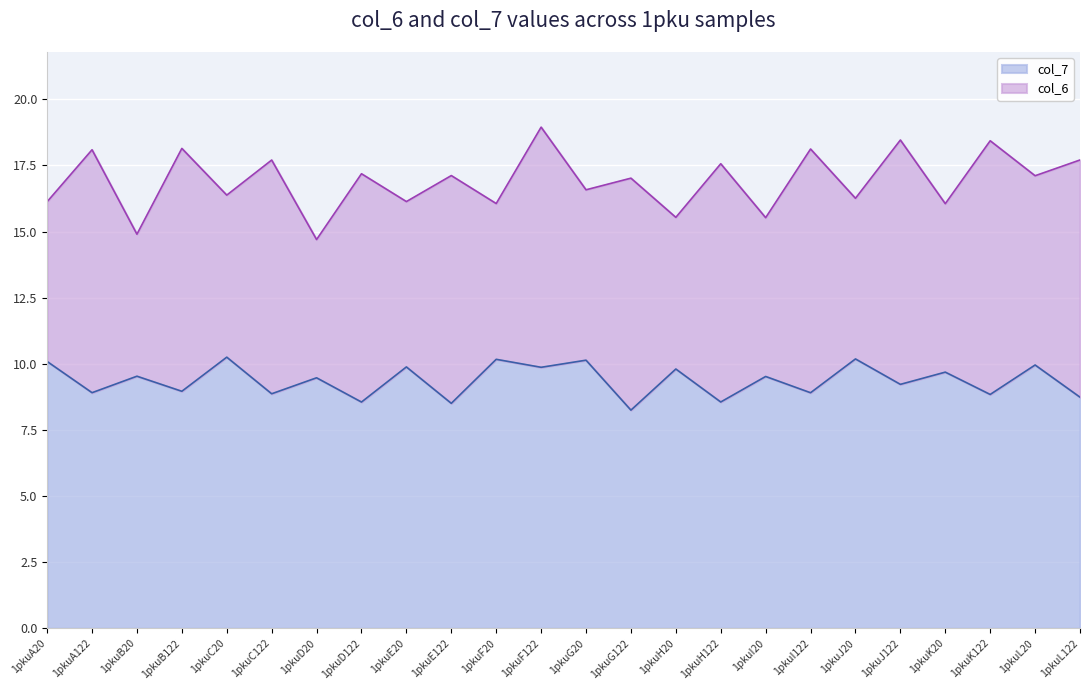

Rank the categories by value from highest to lowest.

1pkuC20, 1pkuJ20, 1pkuF20, 1pkuG20, 1pkuA20, 1pkuL20, 1pkuE20, 1pkuF122, 1pkuH20, 1pkuK20, 1pkuB20, 1pkuI20, 1pkuD20, 1pkuJ122, 1pkuB122, 1pkuA122, 1pkuI122, 1pkuC122, 1pkuK122, 1pkuL122, 1pkuH122, 1pkuD122, 1pkuE122, 1pkuG122